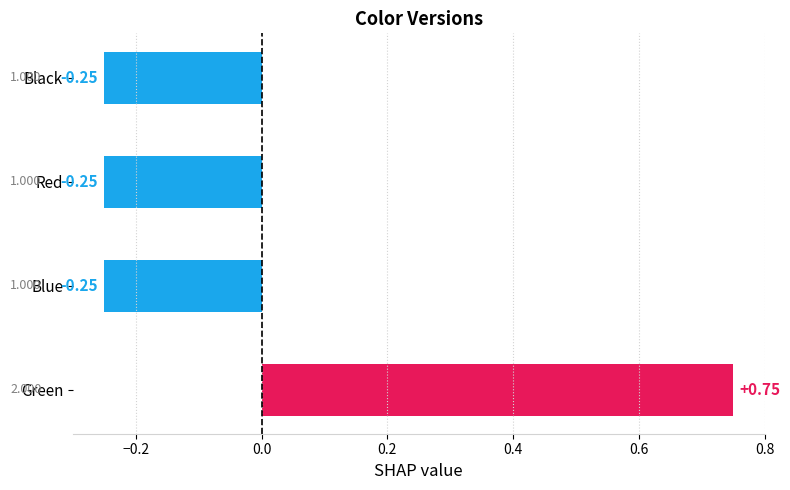

At which category does the chart reach its peak across all series?

Green